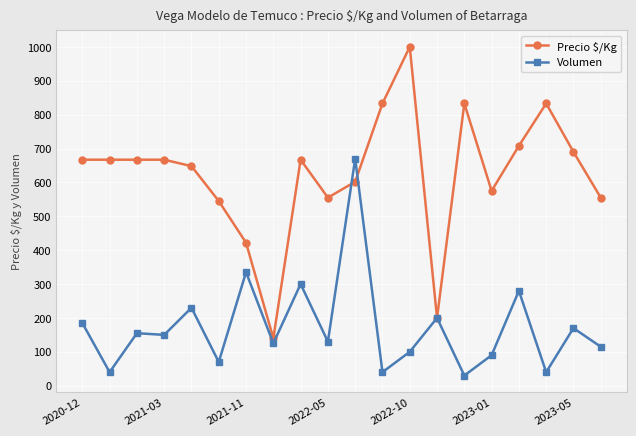

True or false: Volumen has more than 2 interior local peaks.

True